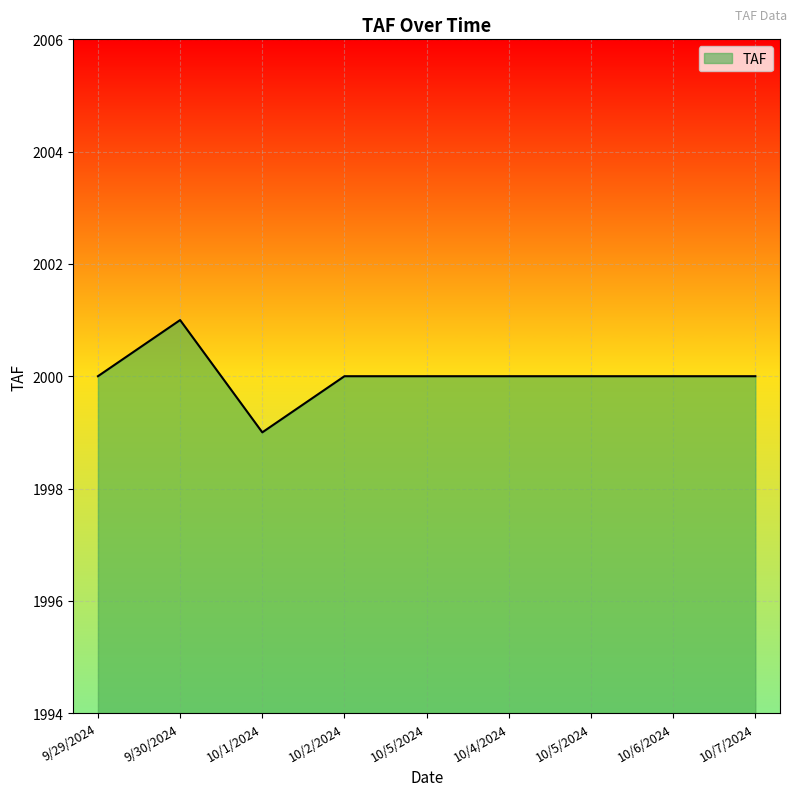

True or false: the data shows 2000 at 10/4/2024.

True